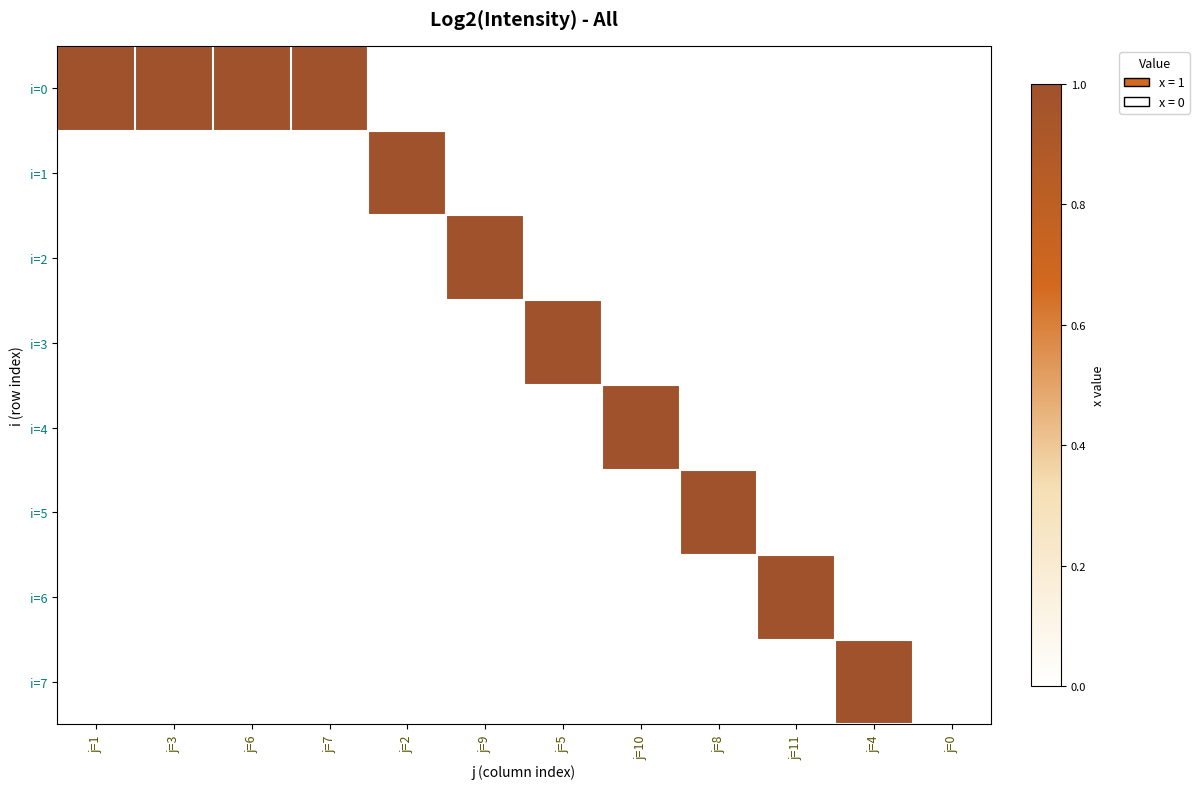

Between j=7 and j=1, which is larger?

j=7